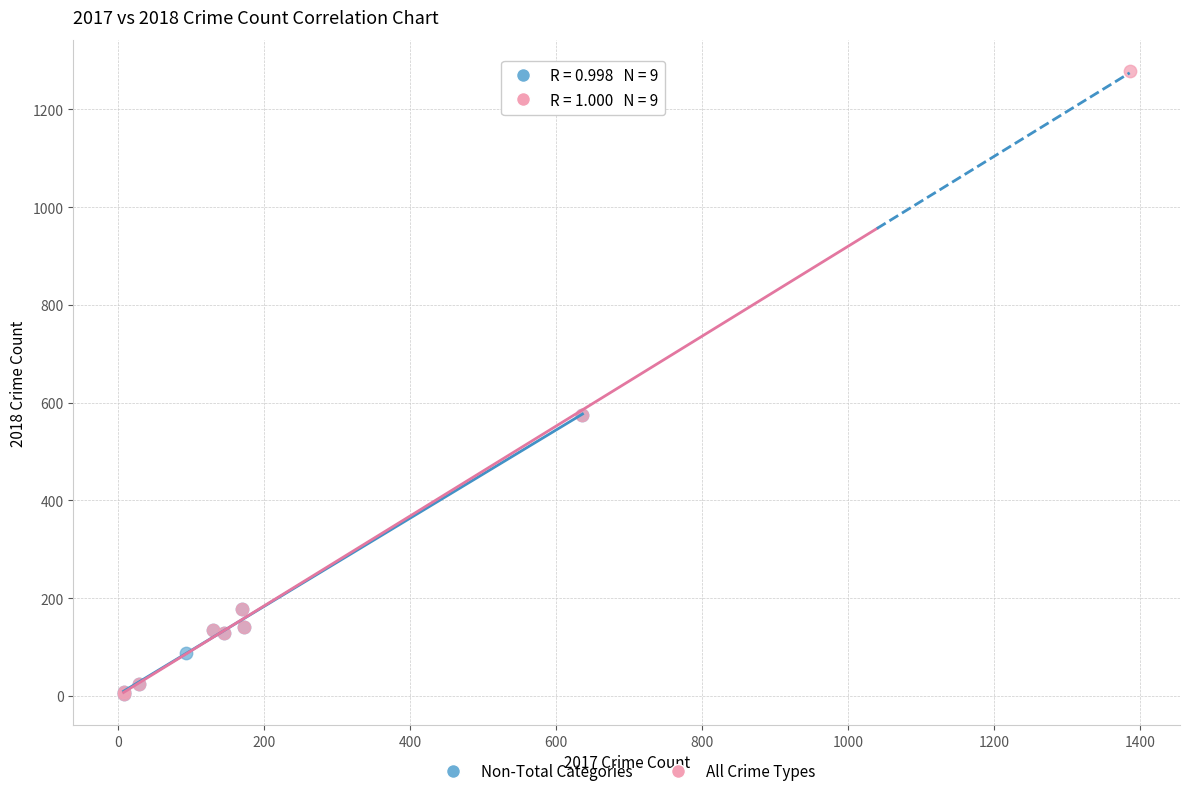

Which series has the widest spread of Y values?

All Crime Types